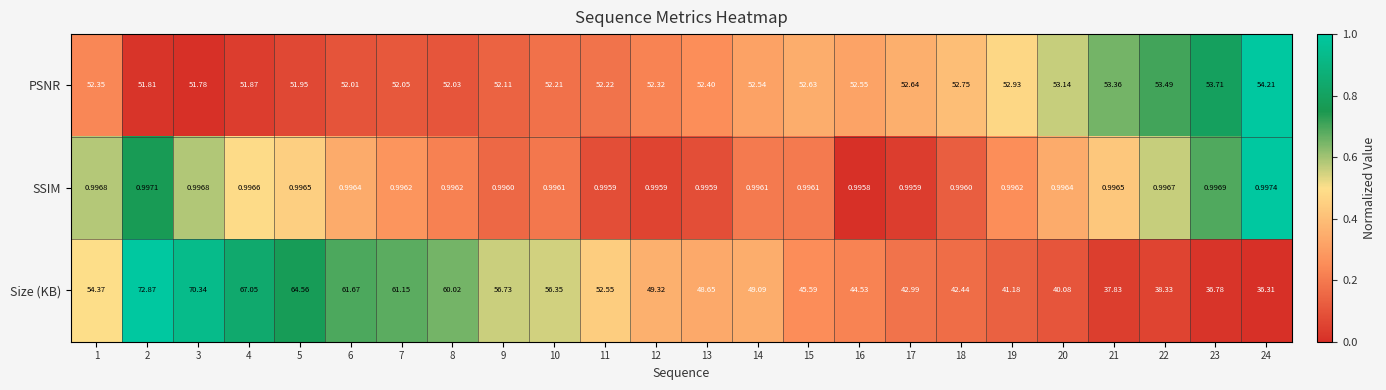

At 24, list the series in order from smallest to largest.

SSIM, Size (KB), PSNR